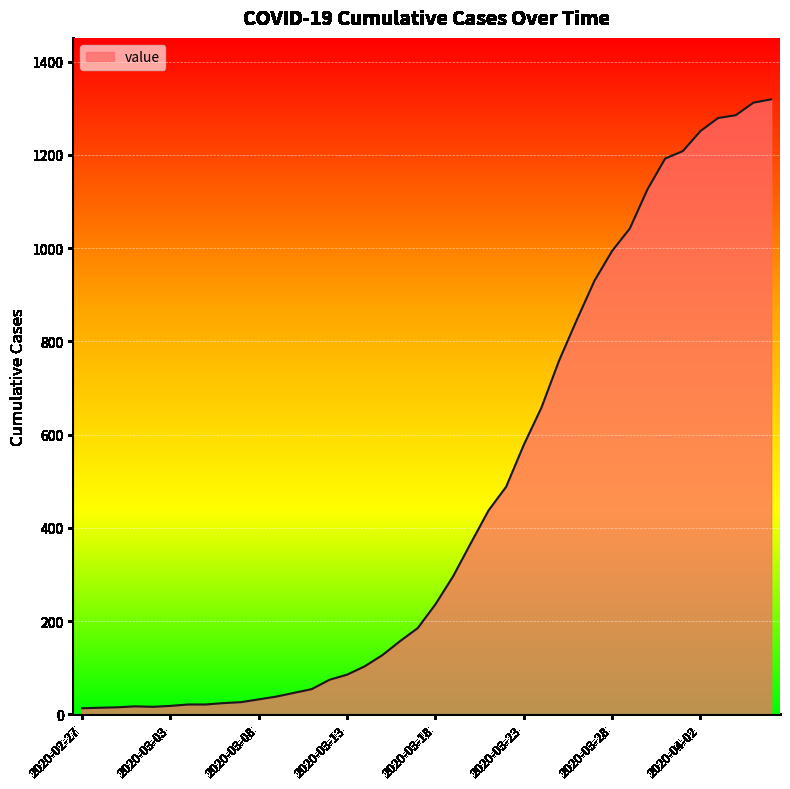

What is the difference between the maximum and minimum values?

1306